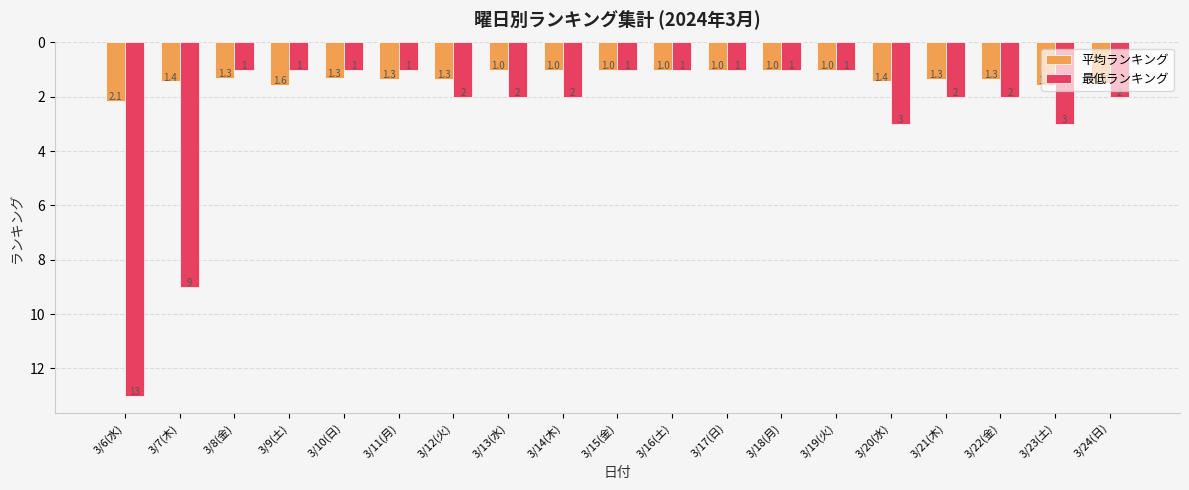

At which label does 最低ランキング first exceed 2?

3/6(水)